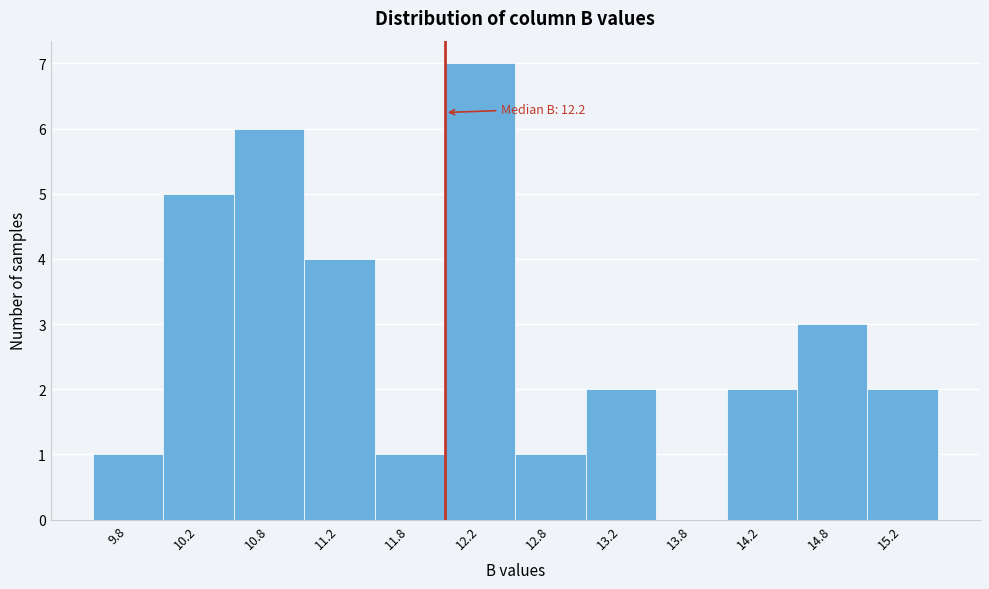

Reading right to left, what are all the values shown in this chart?

15.2=2	14.8=3	14.2=2	13.8=0	13.2=2	12.8=1	12.2=7	11.8=1	11.2=4	10.8=6	10.2=5	9.8=1